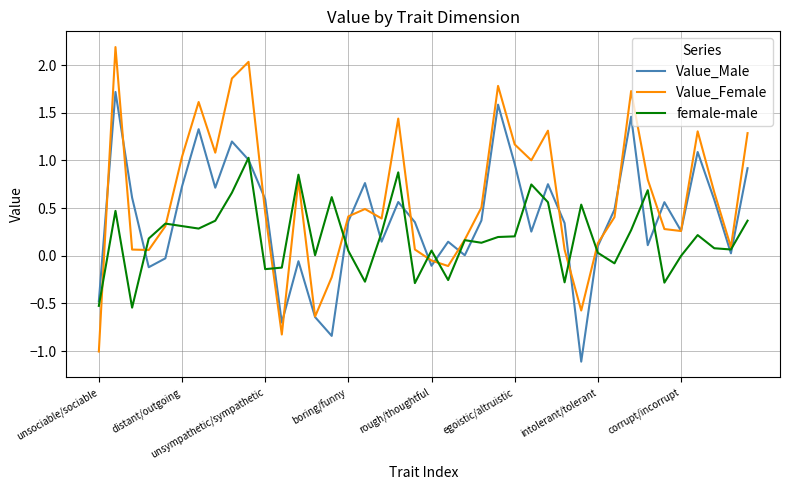

What is the difference between the maximum and minimum values in the Value_Female series?

3.2